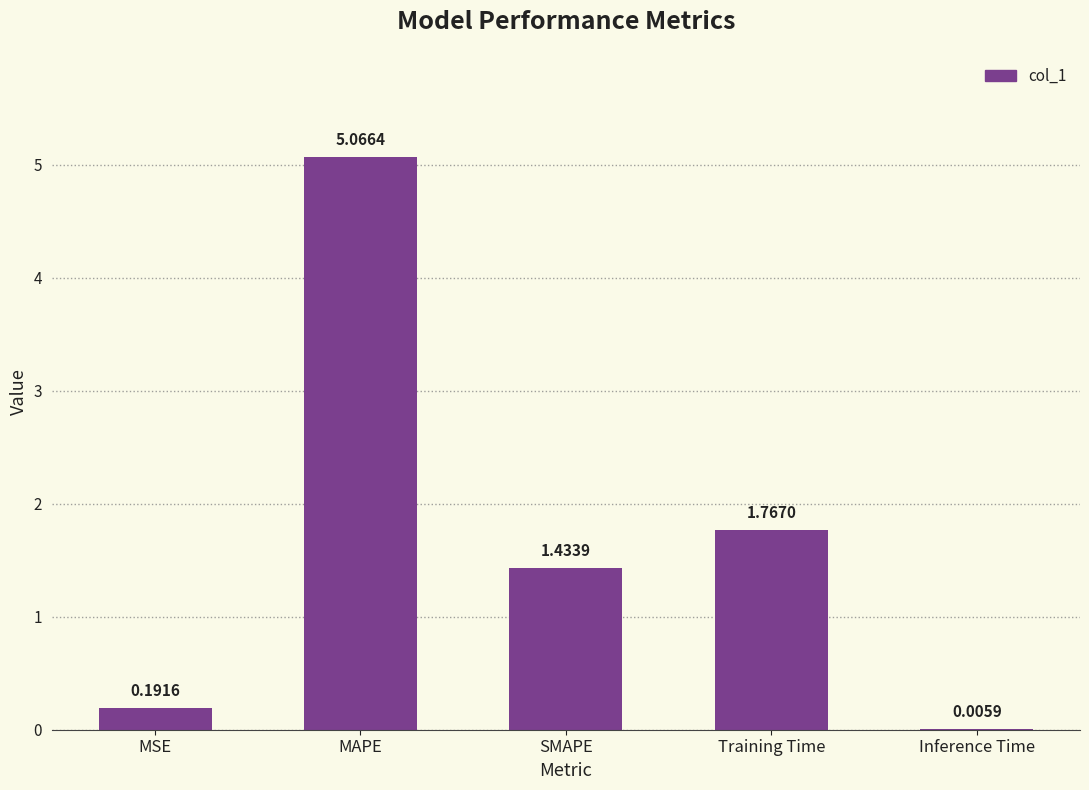

Where does the data first go above 1?

MAPE